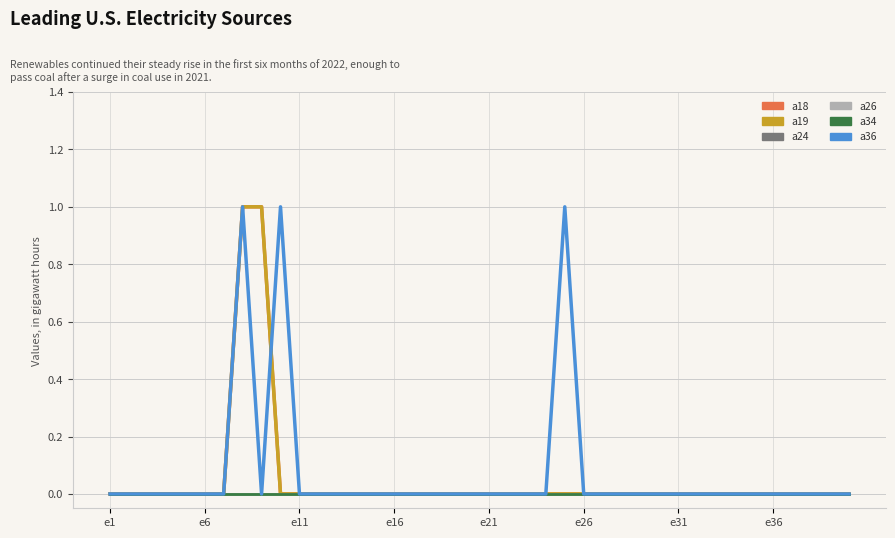

Is this an area chart (filled region under the line)?

No